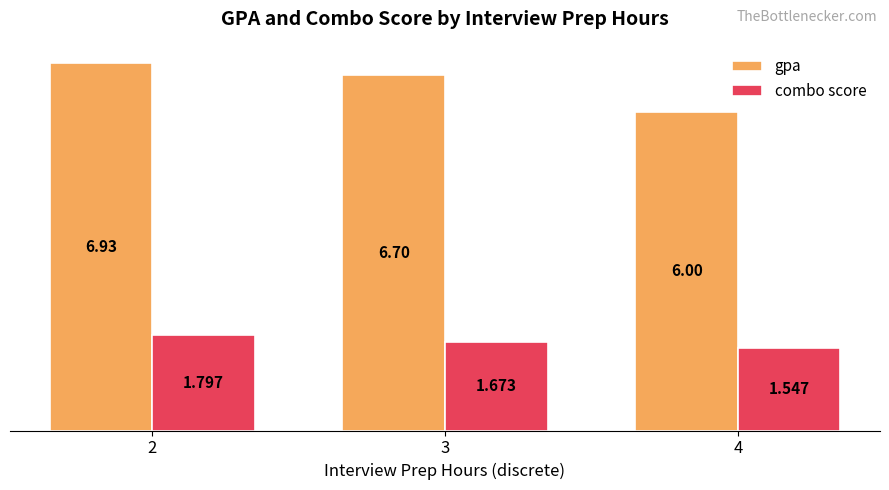

At which category is the sum across all series the highest?

2